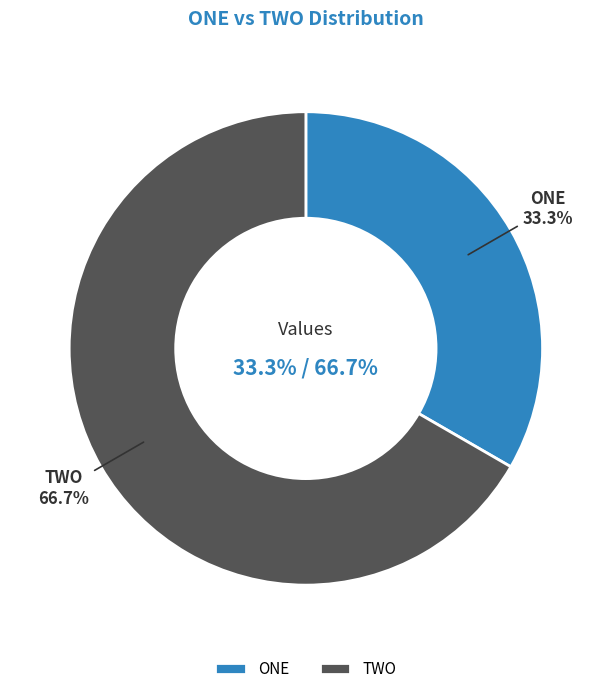

What is the smallest slice in the pie chart?

ONE